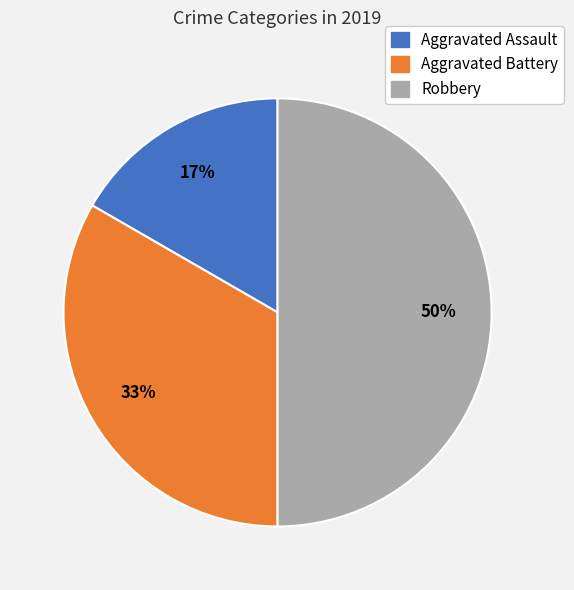

Do Aggravated Assault and Robbery together represent more than half of the pie?

Yes